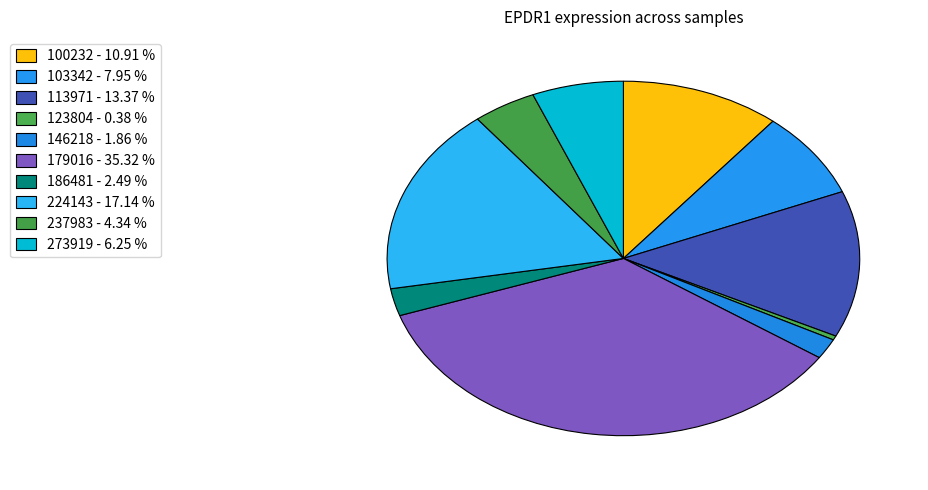

How many slices are in this pie chart?

10